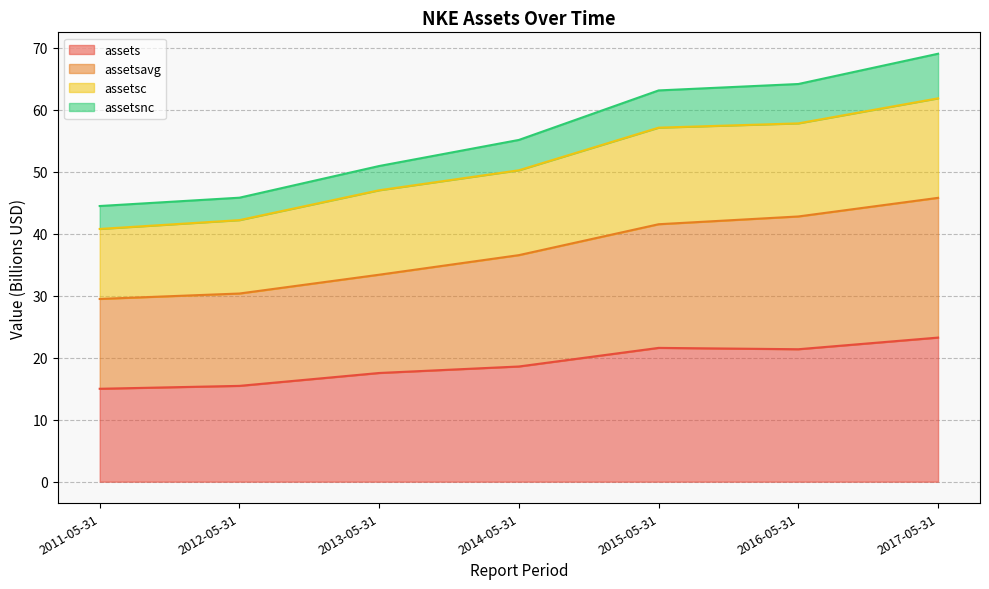

What is the label of the 2nd point from the right?

2016-05-31